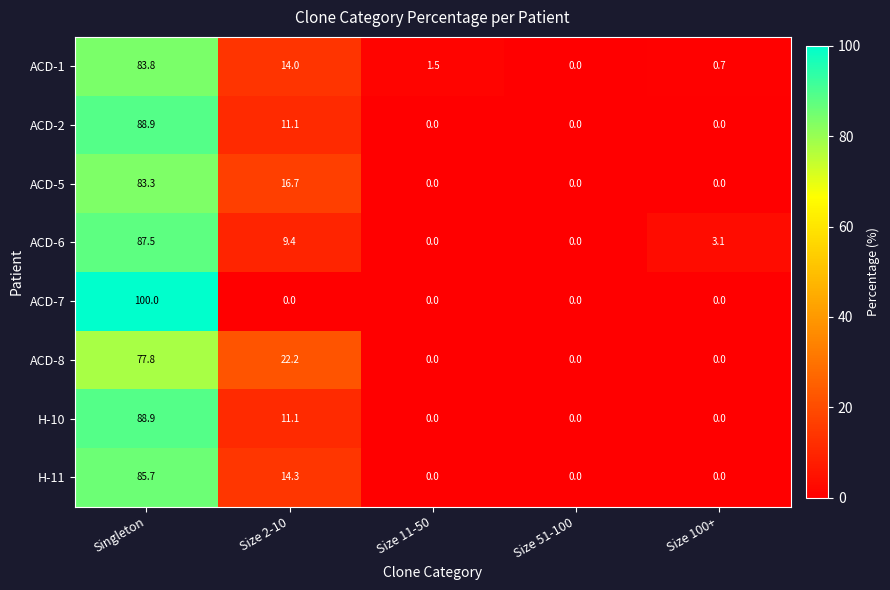

What is the difference between the ACD-5 values at Size 51-100 and Singleton?

83.3